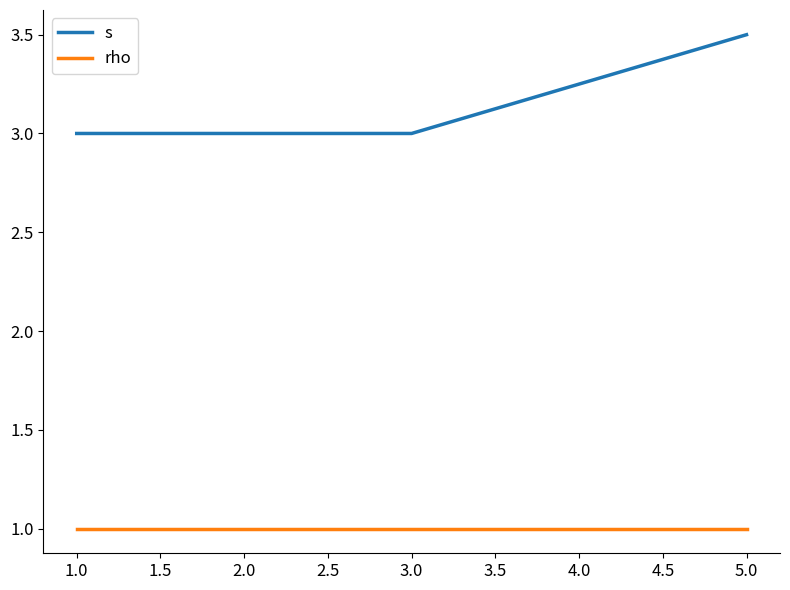

What position from the right is 5.0?

1